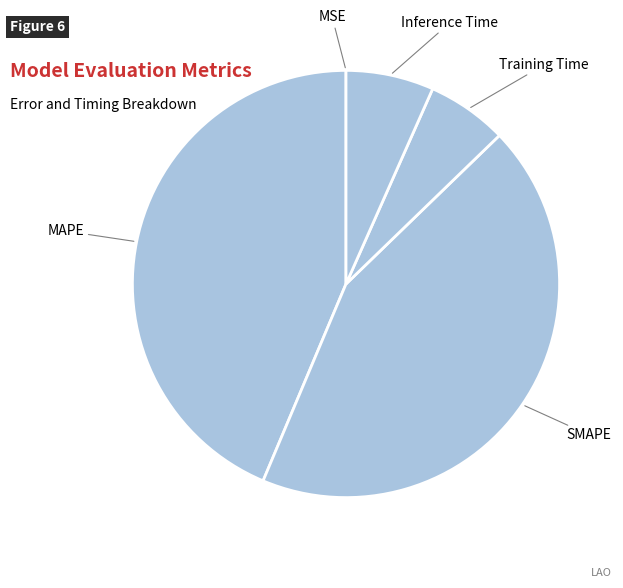

Is there any slice that represents more than half of the pie?

No